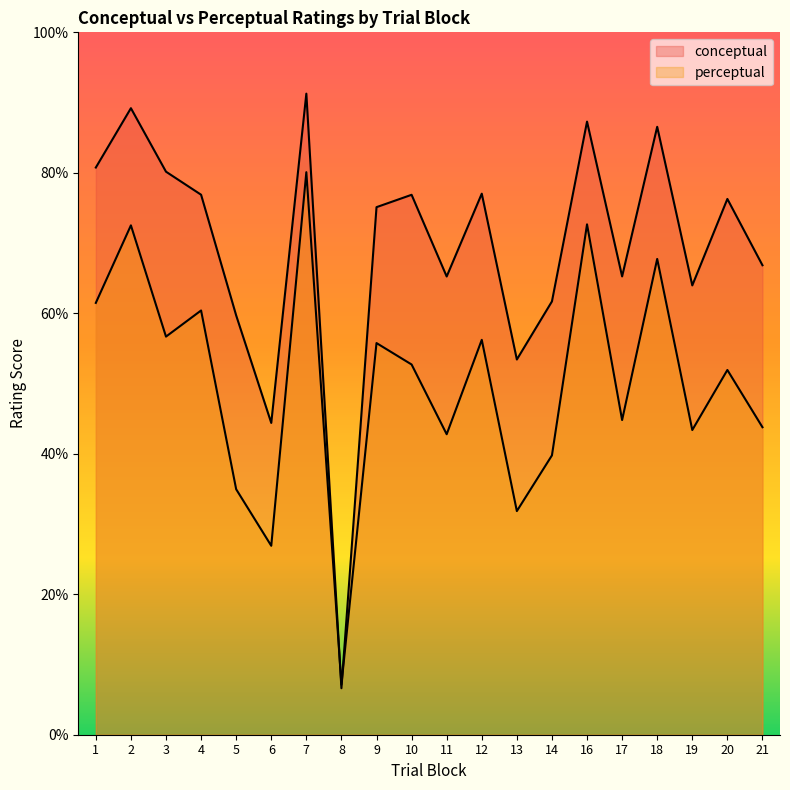

Which category has the lowest value in the perceptual series?

8